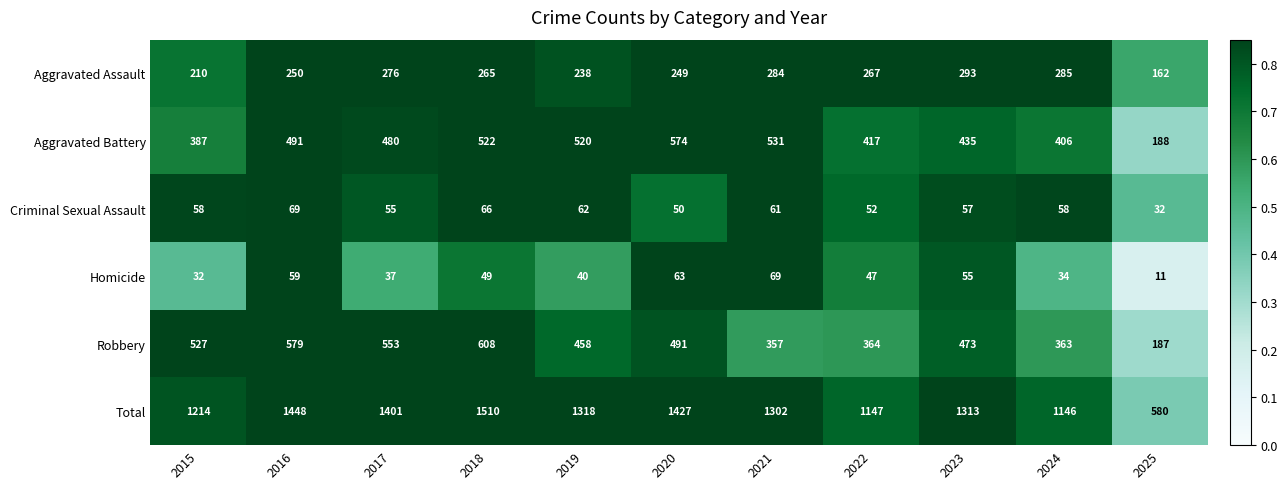

What is the sum of the Criminal Sexual Assault values at 2024 and 2020?

108